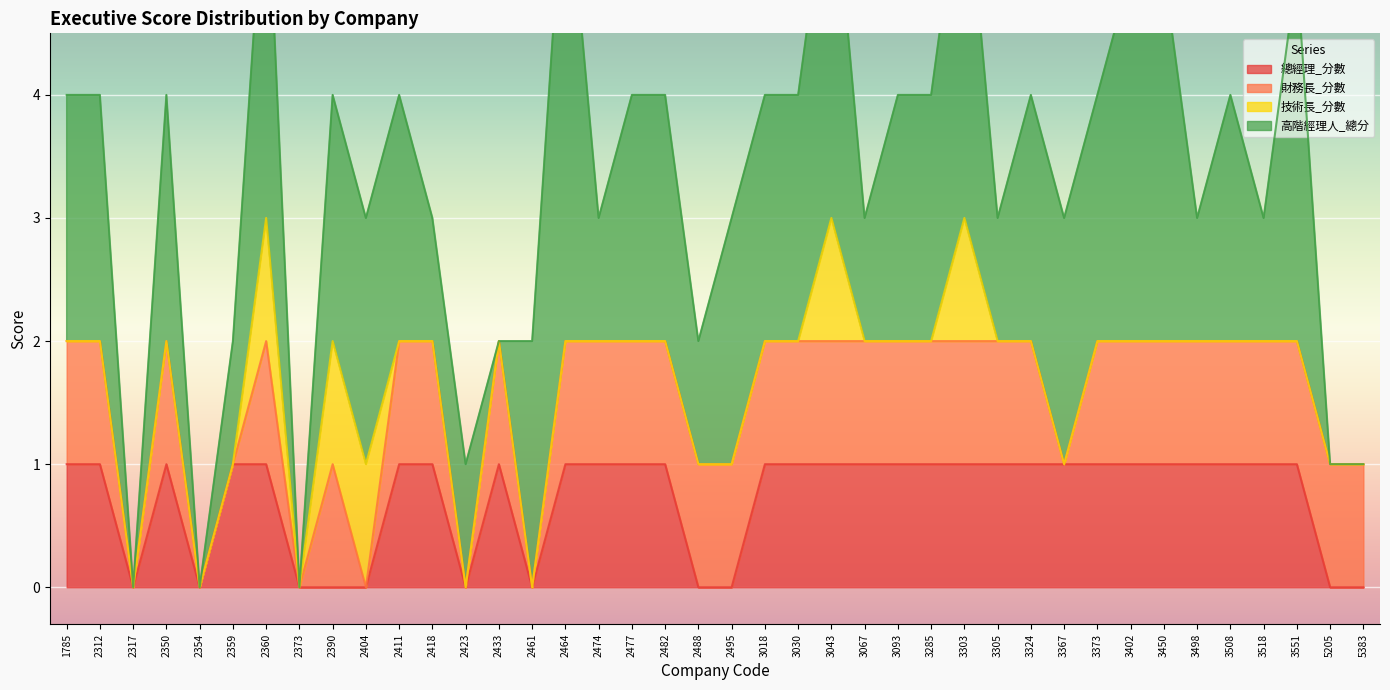

How many intersections are there between 總經理_分數 and 技術長_分數?

1